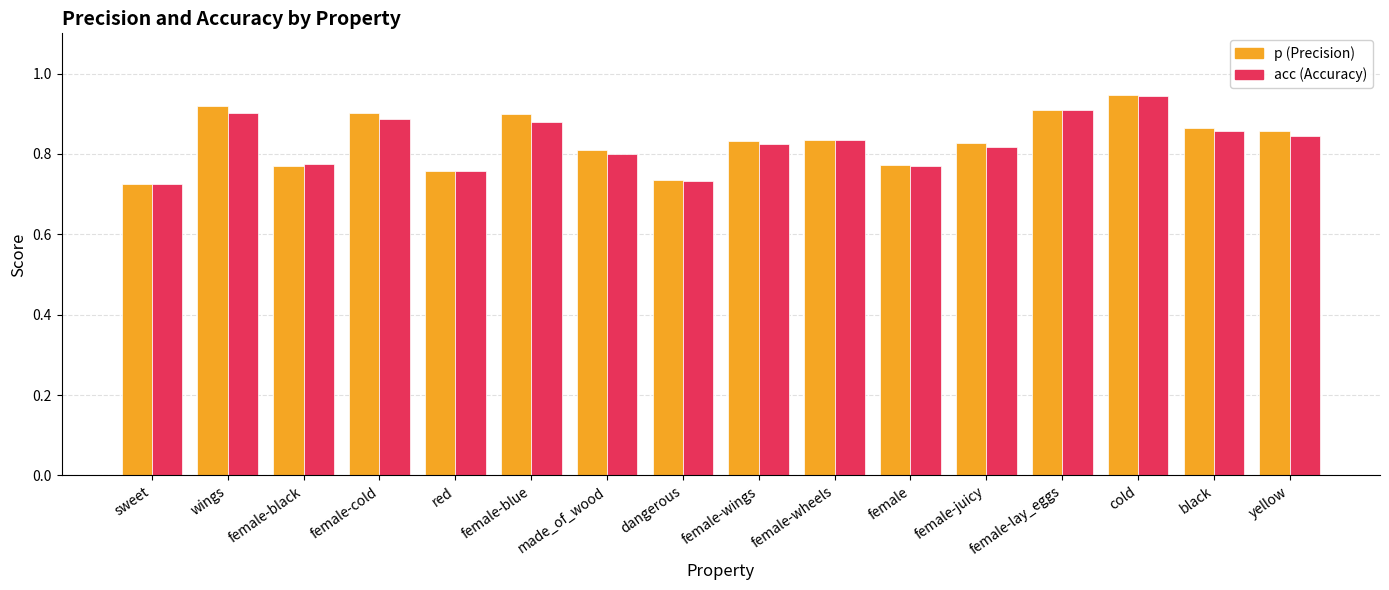

Which label corresponds to the largest value in the chart?

cold